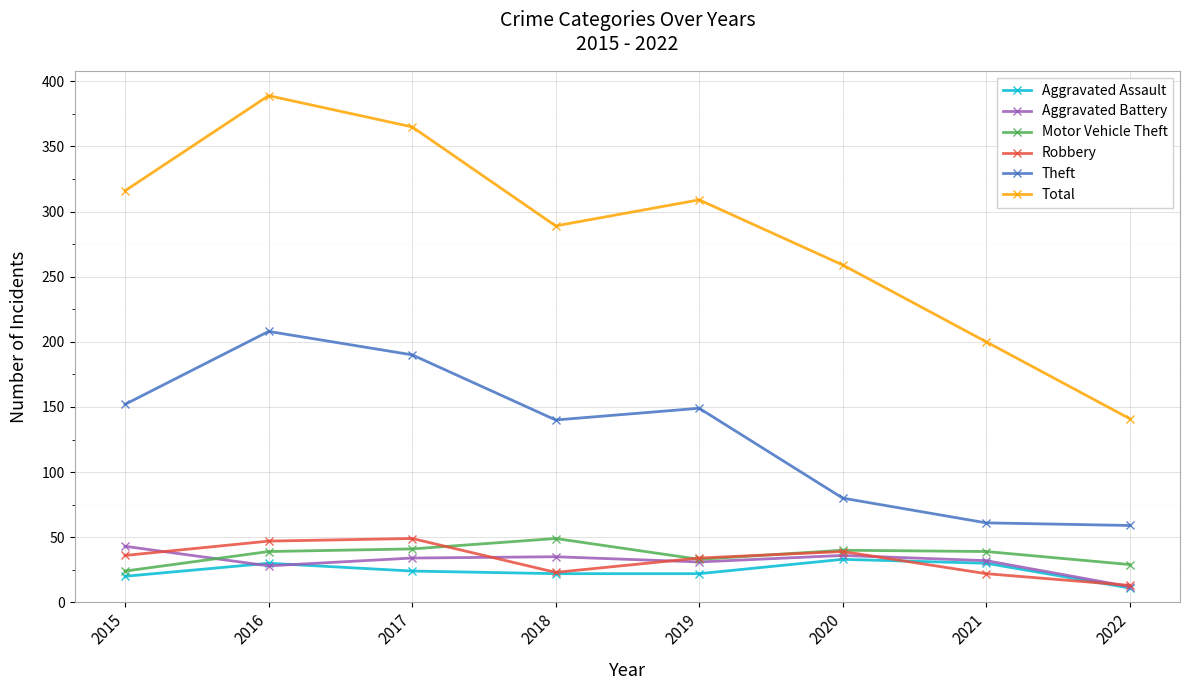

At how many categories does at least one series exceed 335?

2